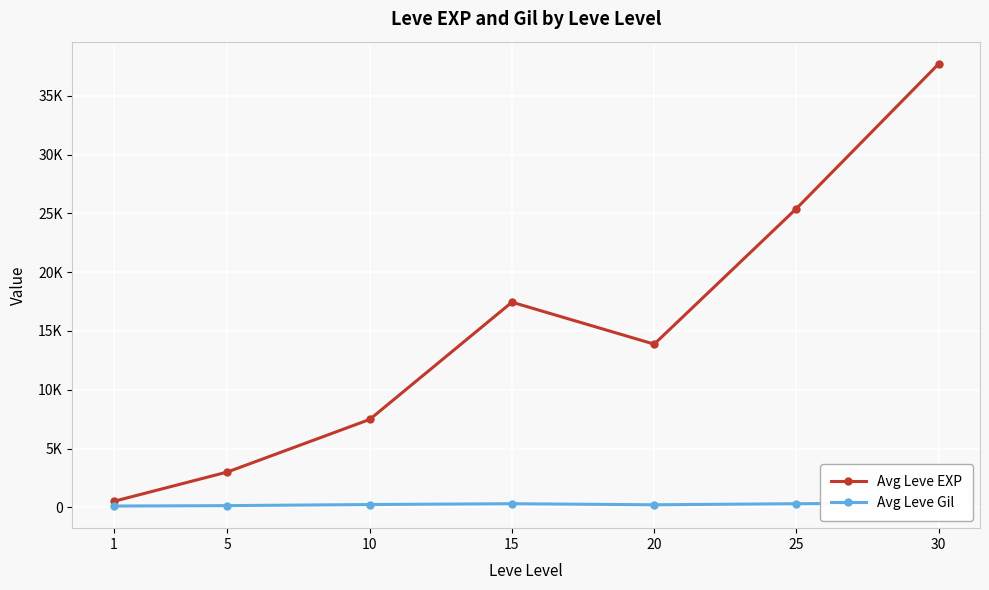

Reading left to right, list all the values displayed in this chart.

Avg Leve EXP: 510.2	3008.3	7475.0	17445.0	13876.7	25410.0	37715.0
Avg Leve Gil: 113.0	149.3	242.5	312.0	220.8	312.7	375.2